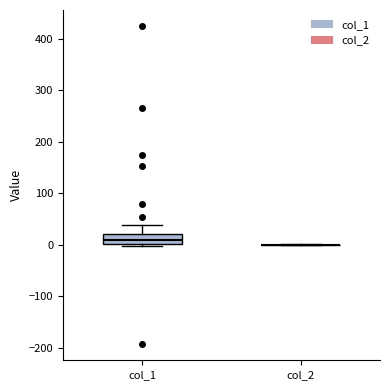

Which box is the tallest, from its lower edge to its upper edge?

col_1